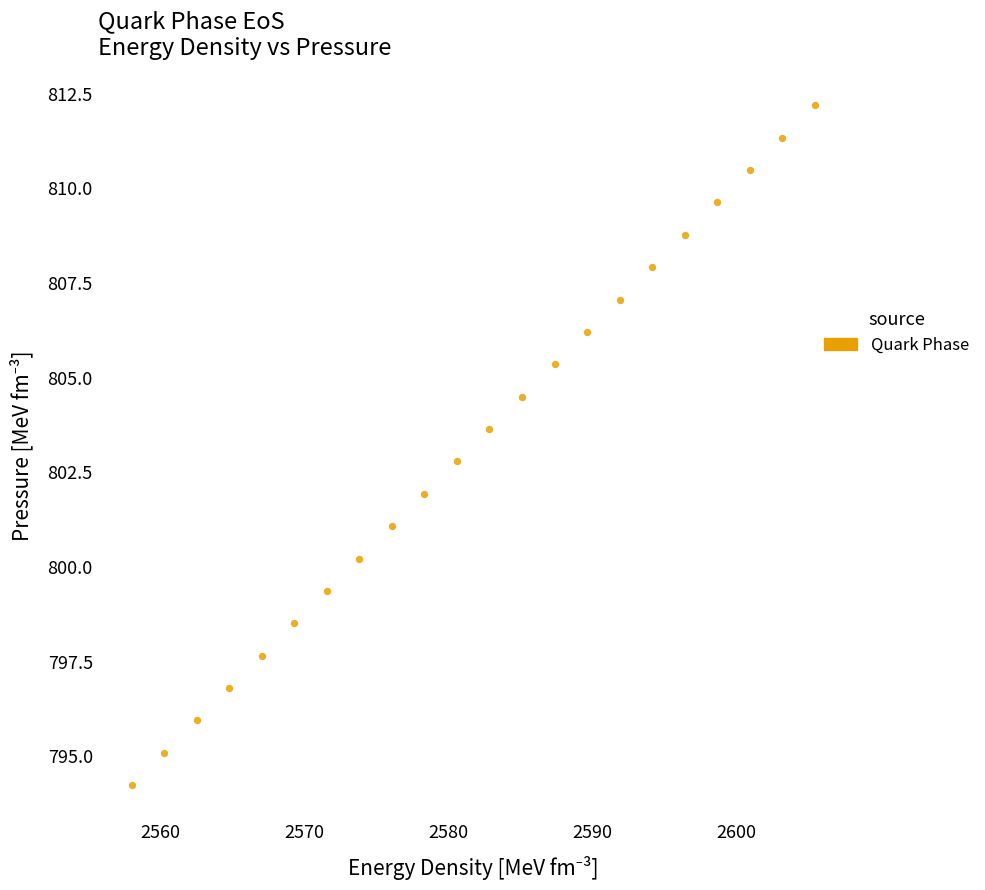

What is the range of X values (max minus min)?

47.5